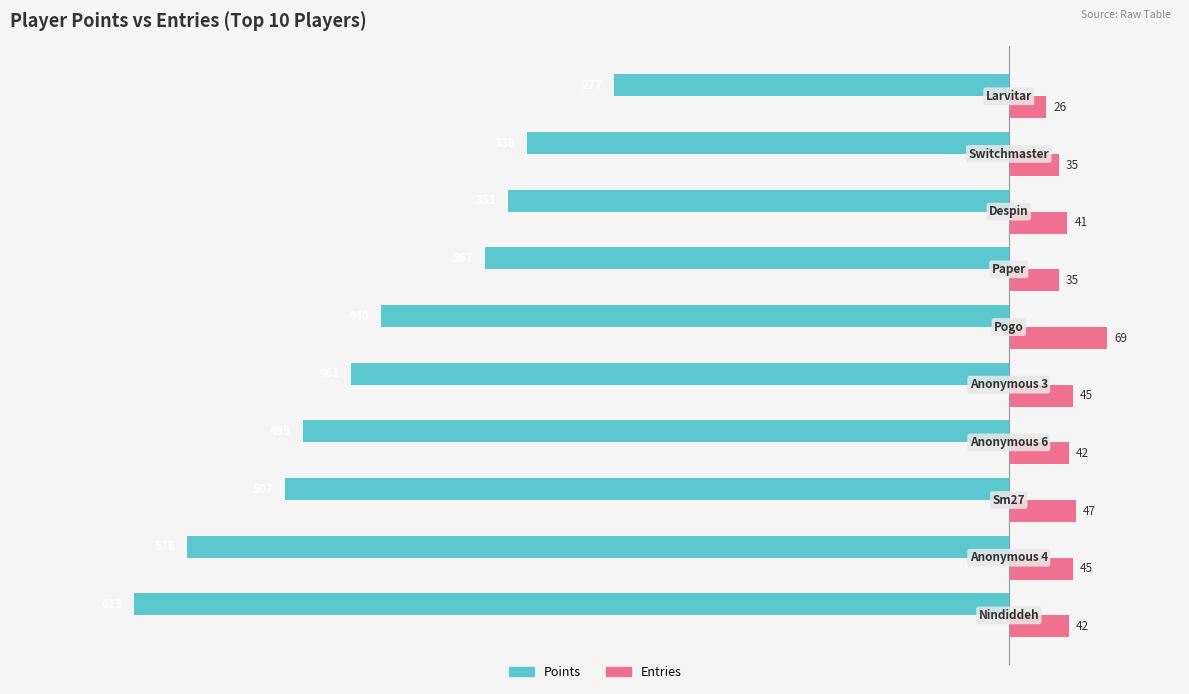

Rank the series by their maximum value, from lowest to highest.

Points, Entries